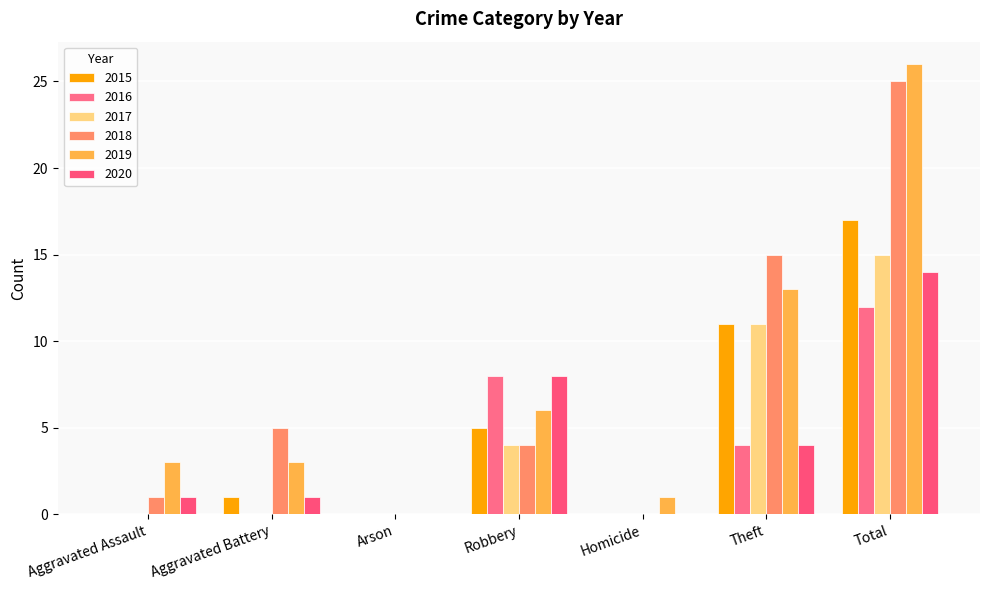

How many data points does each series have?

7